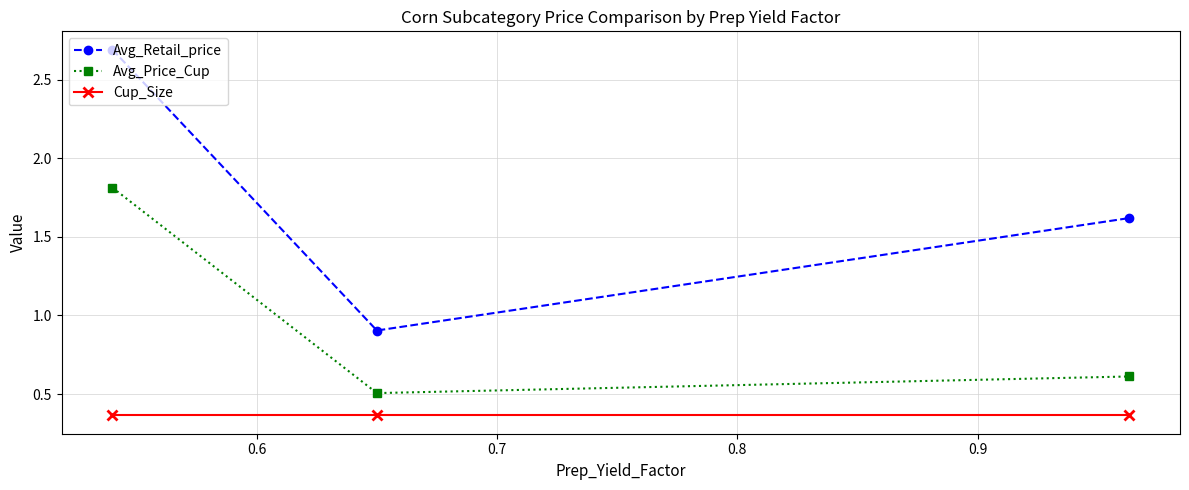

What is the minimum value for Avg_Price_Cup?

0.5